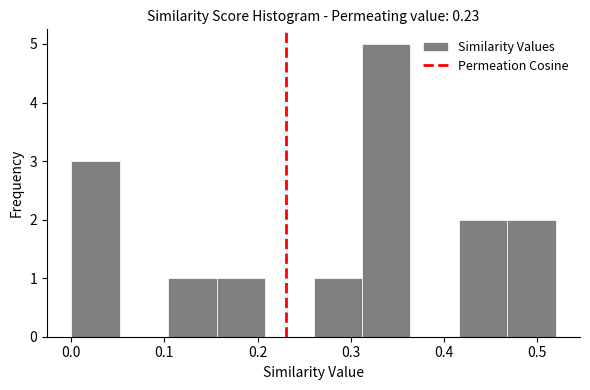

Reading left to right, transcribe this chart: for each bar, give the range it covers on the x-axis and its height. Neither the bar edges nor the heights are printed on the chart, so give them approximately, as read against the axes.

0.000 to 0.052: 3
0.052 to 0.104: 0
0.104 to 0.156: 1
0.156 to 0.208: 1
0.208 to 0.260: 0
0.260 to 0.312: 1
0.312 to 0.364: 5
0.364 to 0.416: 0
0.416 to 0.468: 2
0.468 to 0.520: 2